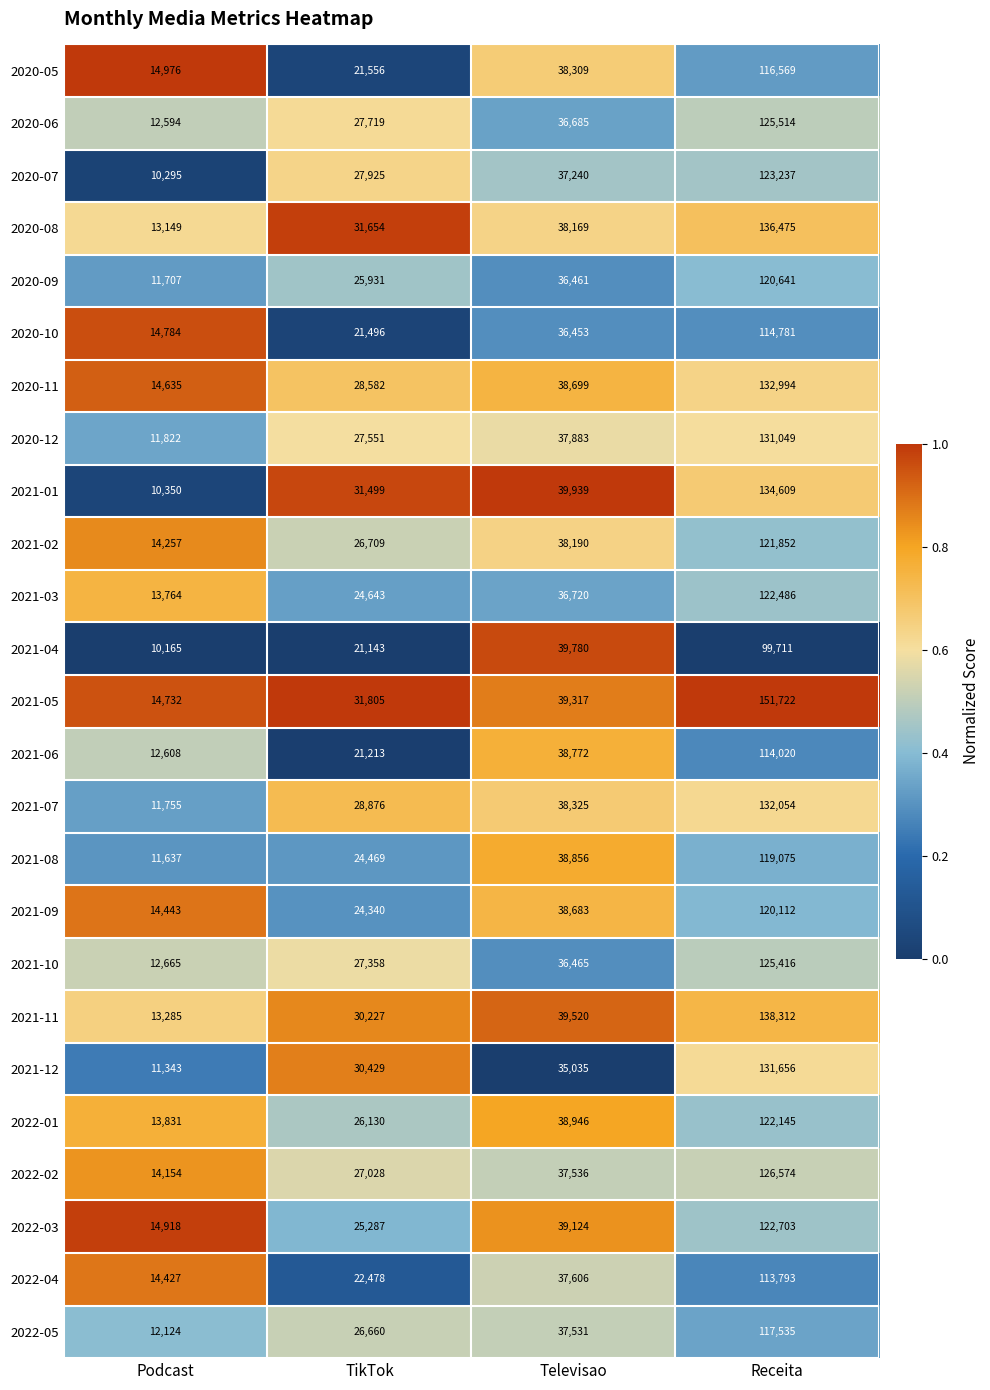

Rank the categories by 2022-04 value from lowest to highest.

Podcast, TikTok, Televisao, Receita